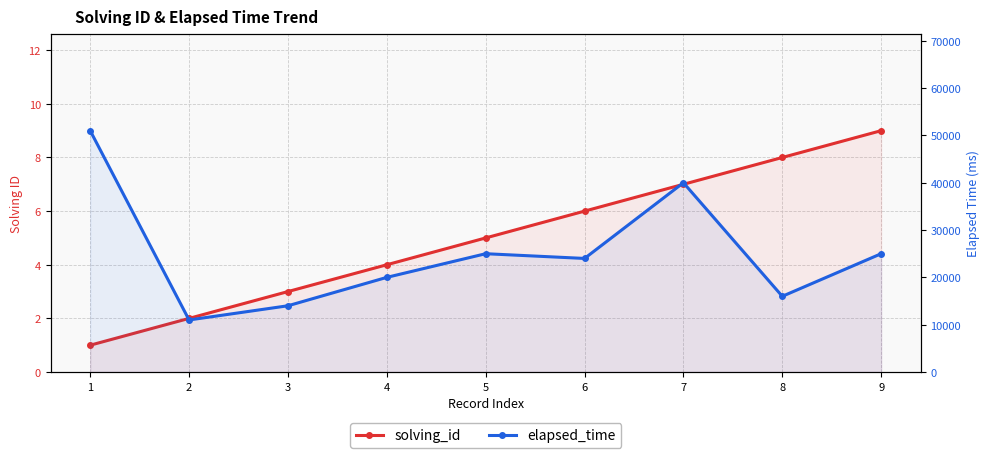

Does the chart display data point markers on the line(s)?

Yes